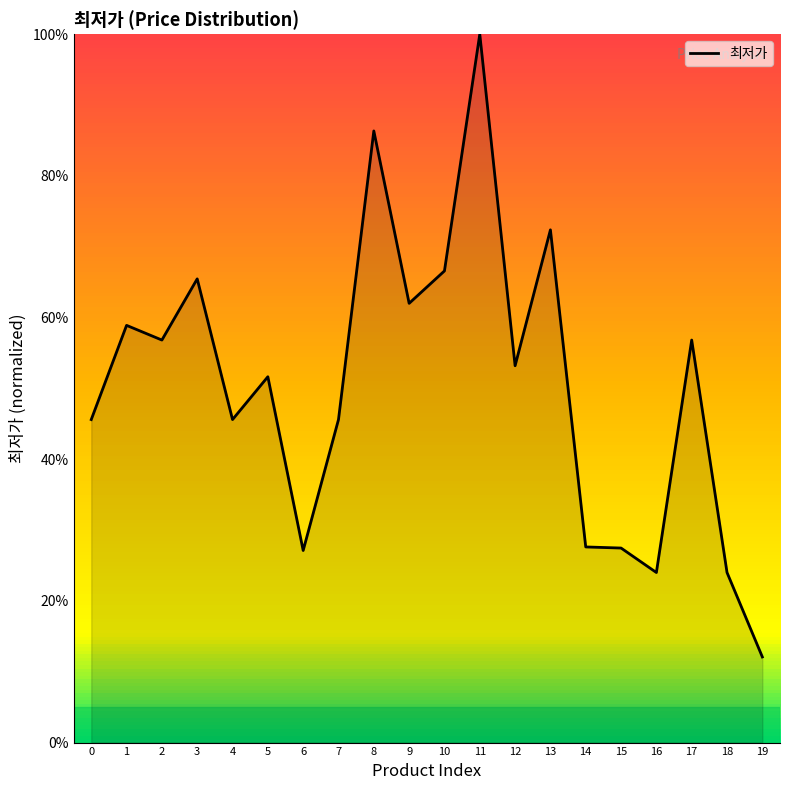

How many values are below 53?

10